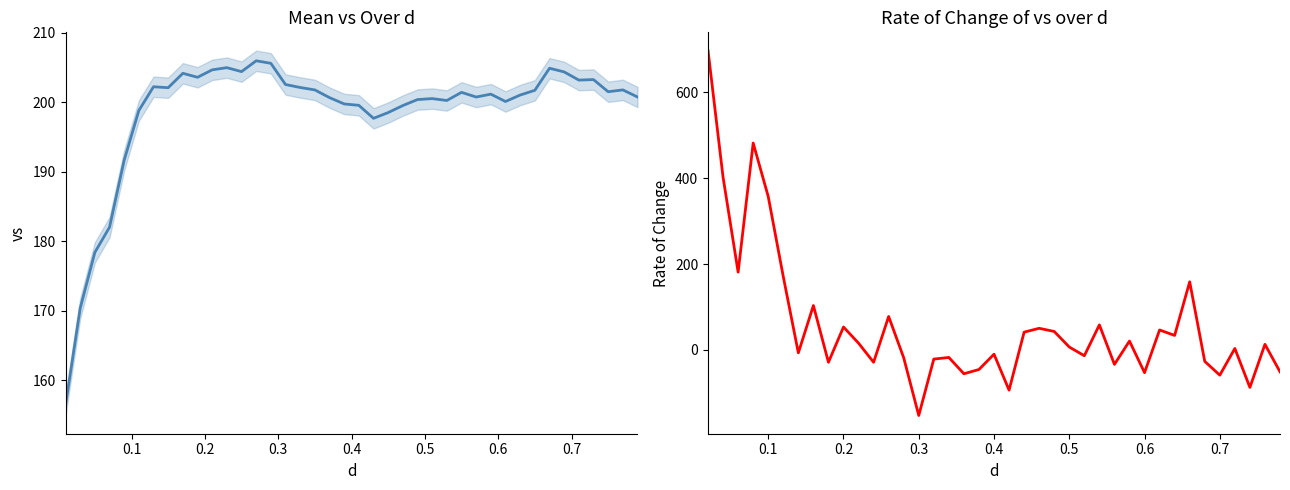

List the labels in order of value, largest first.

0.27, 0.29, 0.23, 0.67, 0.21, 0.25, 0.69, 0.17, 0.19, 0.73, 0.71, 0.31, 0.13, 0.33, 0.15, 0.77, 0.35, 0.65, 0.75, 0.55, 0.59, 0.63, 0.79, 0.57, 0.37, 0.51, 0.49, 0.53, 0.61, 0.39, 0.41, 0.47, 0.11, 0.45, 0.43, 0.09, 0.07, 0.05, 0.03, 0.01